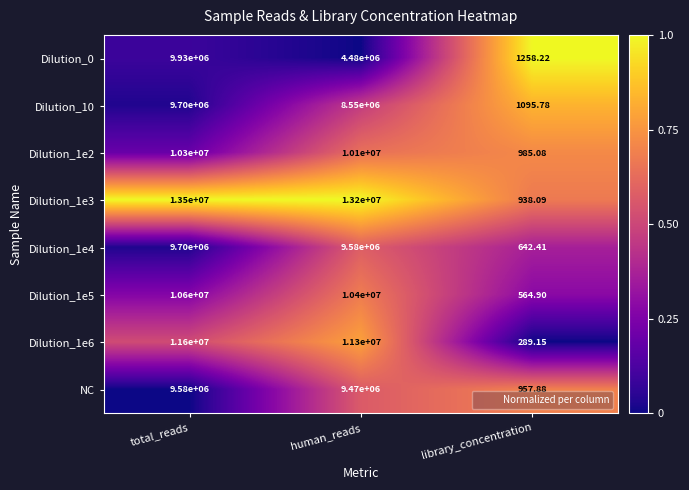

Rank the categories by Dilution_1e3 value from highest to lowest.

total_reads, human_reads, library_concentration